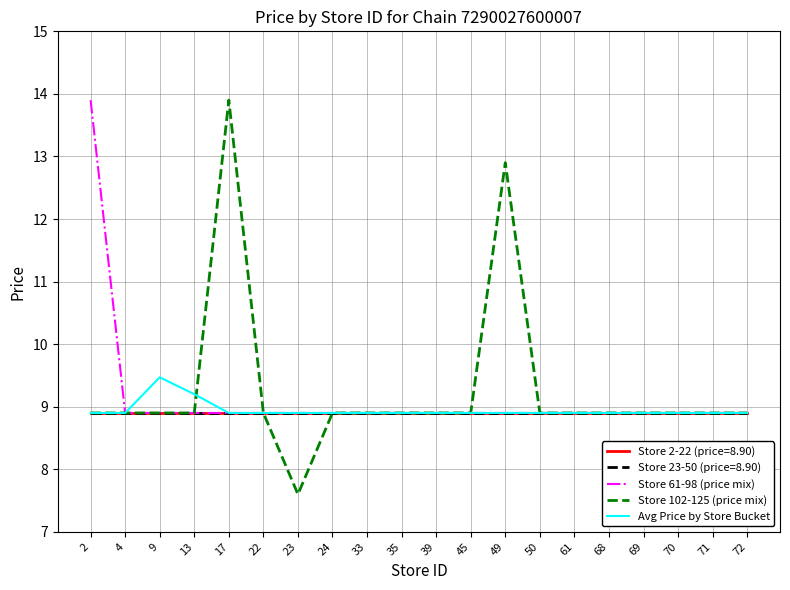

Is this an area chart (filled region under the line)?

No